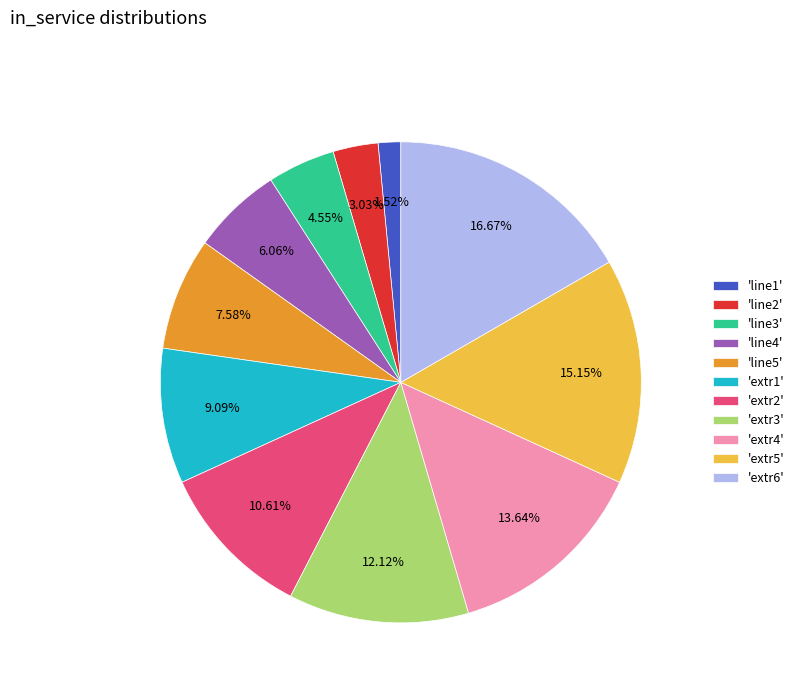

Do 'extr2' and 'line5' together represent more than half of the pie?

No